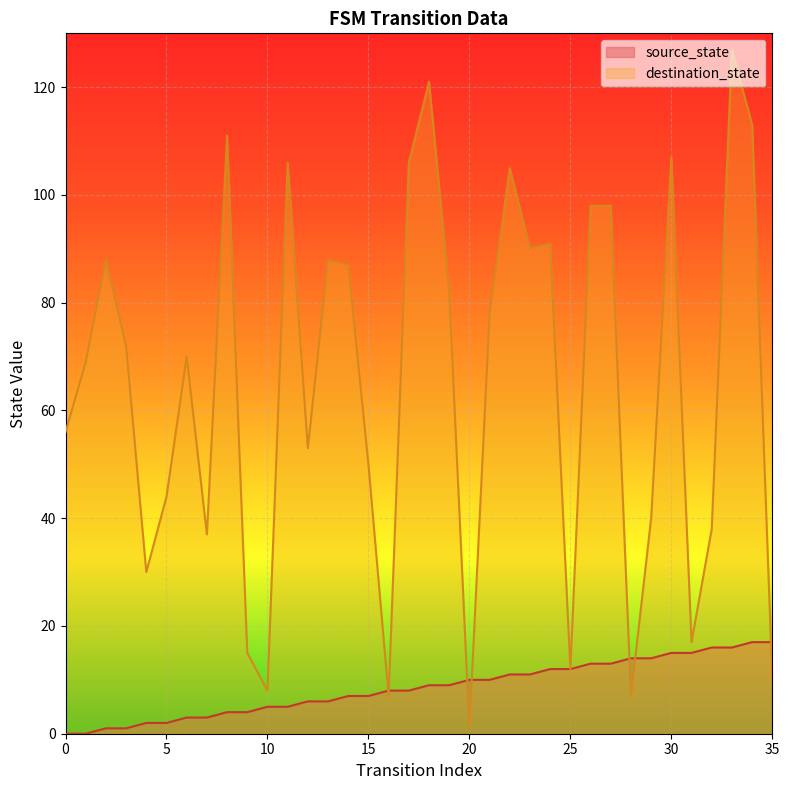

Reading left to right, extract all data points from this chart.

source_state: 0	0	1	1	2	2	3	3	4	4	5	5	6	6	7	7	8	8	9	9	10	10	11	11	12	12	13	13	14	14	15	15	16	16	17	17
destination_state: 56	69	88	72	30	44	70	37	111	15	8	106	53	88	87	50	7	106	121	82	1	78	105	90	91	12	98	98	7	40	107	17	38	127	113	10